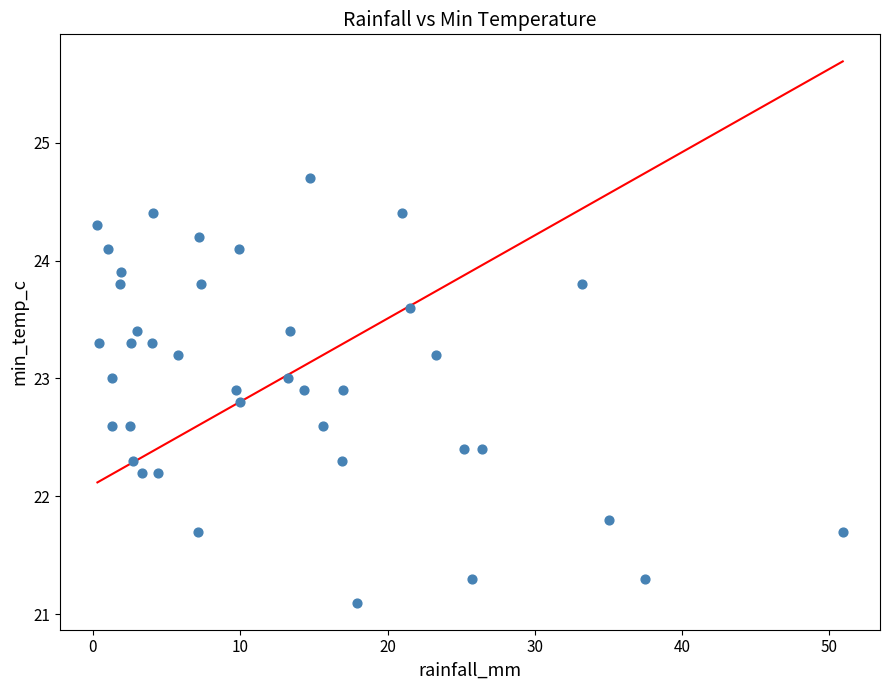

What is the range of Y values (max minus min)?

3.6